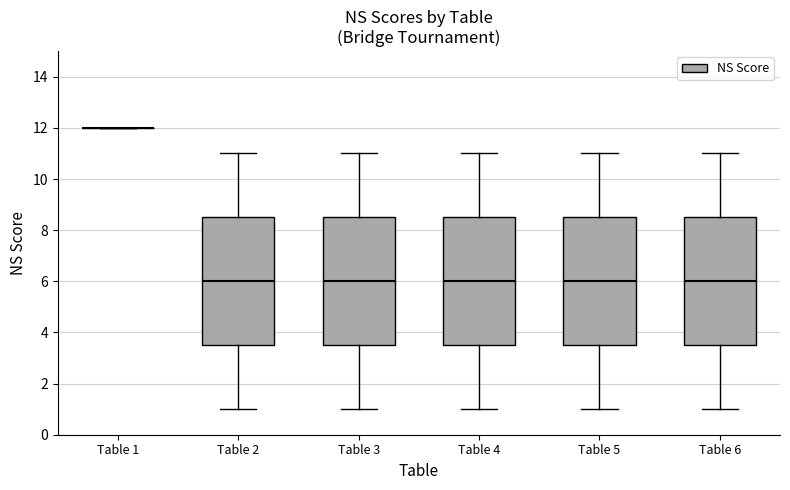

Reading left to right, read every box against the y-axis: the position of its median line, the range the box covers, and the ends of its whiskers. The values are not printed on the chart, so give them approximately, as read against the axis.

Table 1: box collapsed to a line at 12.0, whiskers 12.0 to 12.0
Table 2: median 6.0, box 3.6 to 8.6, whiskers 1.0 to 11.0
Table 3: median 6.0, box 3.6 to 8.6, whiskers 1.0 to 11.0
Table 4: median 6.0, box 3.6 to 8.6, whiskers 1.0 to 11.0
Table 5: median 6.0, box 3.6 to 8.6, whiskers 1.0 to 11.0
Table 6: median 6.0, box 3.6 to 8.6, whiskers 1.0 to 11.0